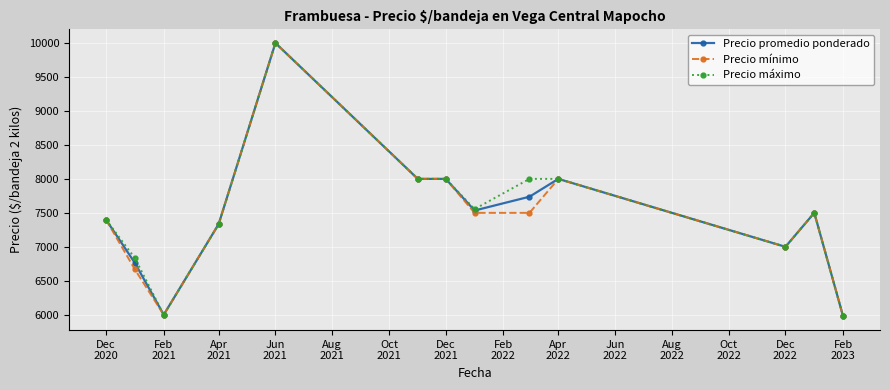

Count the number of data series in this chart.

3